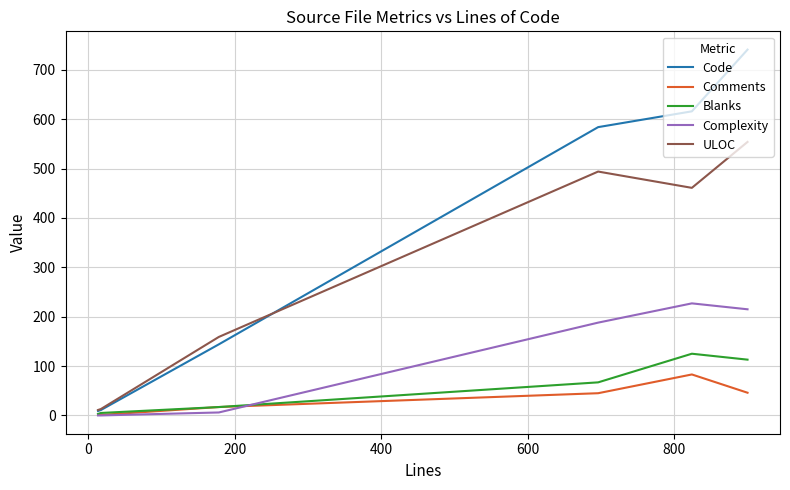

List the series in order of their peak value, lowest first.

Comments, Blanks, Complexity, ULOC, Code